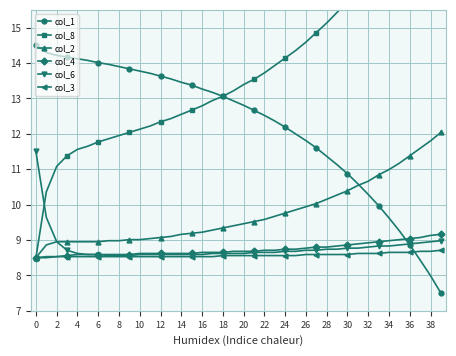

Is it true that col_3 equals 5.6 at 29?

False